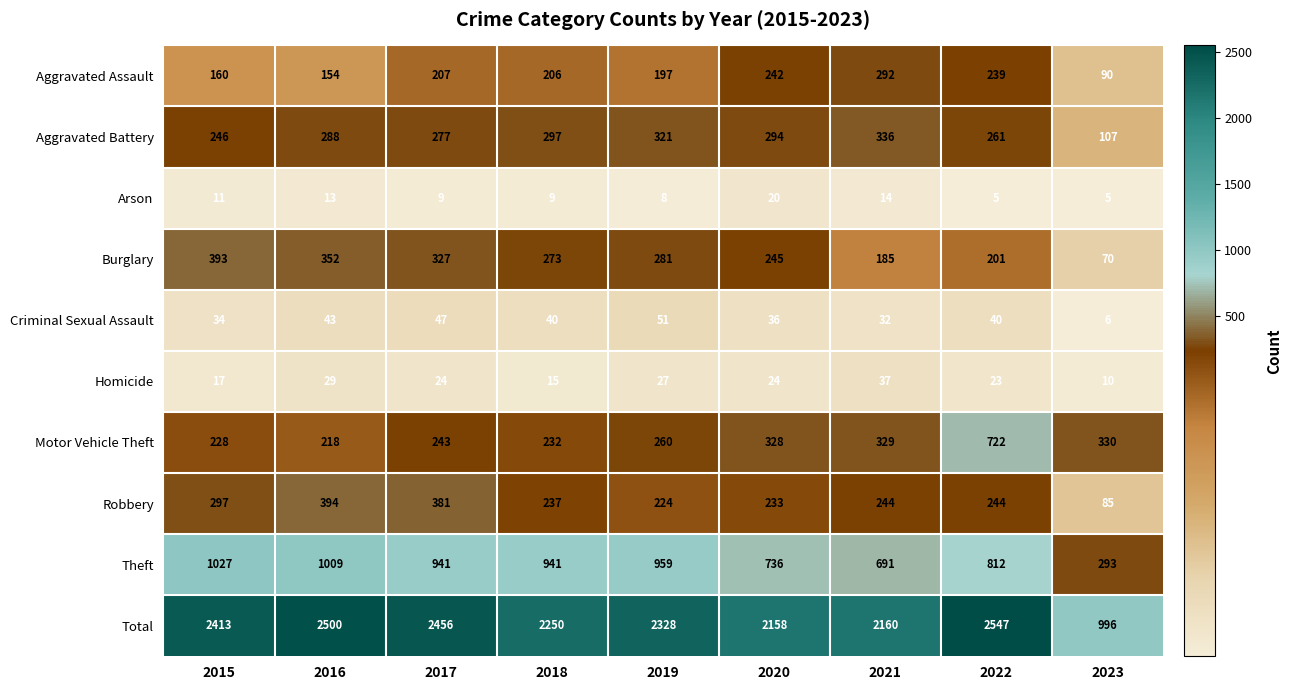

Which series has the largest total across all categories?

Total